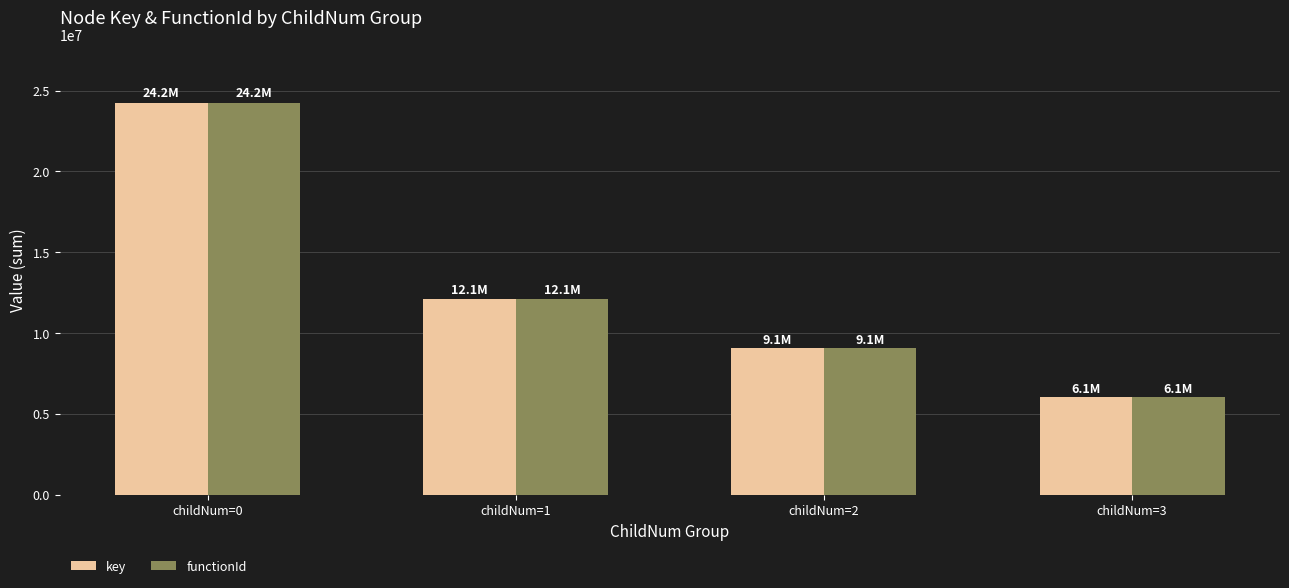

What is the value of the functionId bar at the 2nd from the left?

12118036